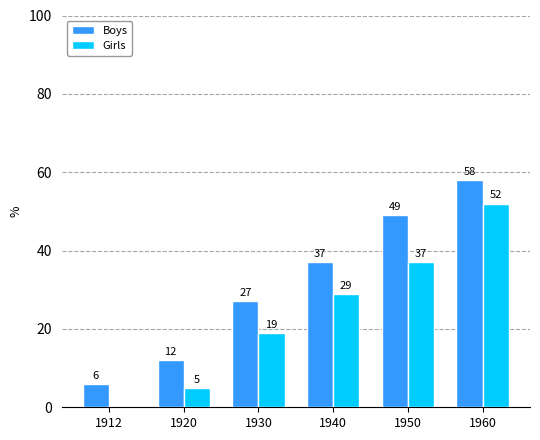

Is the value of Girls at 1930 greater than the value of Boys at 1940?

No